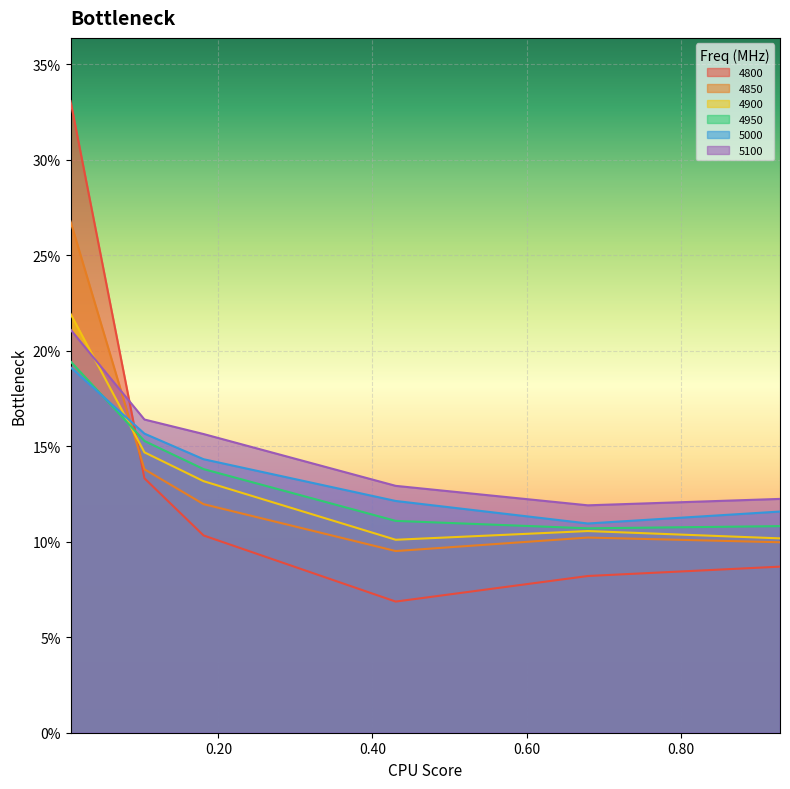

True or false: 4900 has a value of 0.0 at 0.9287671232876712.

False